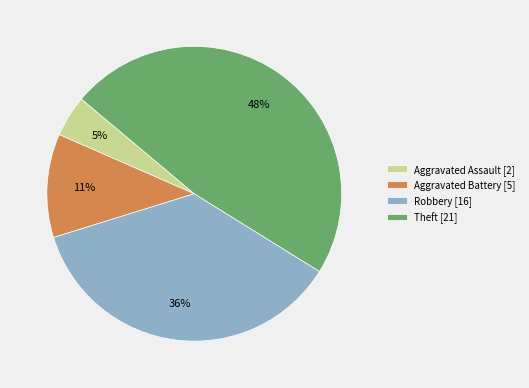

Count the number of slices in the pie.

4